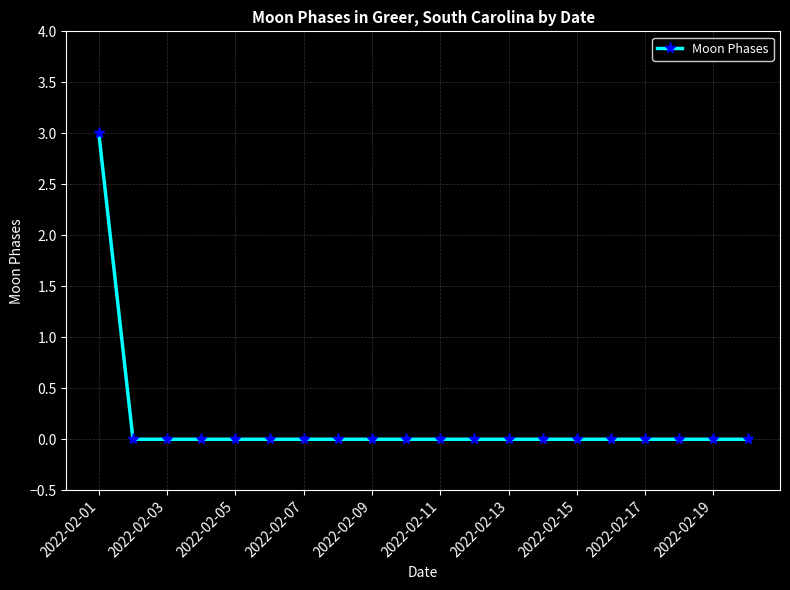

What is the greatest value displayed?

3